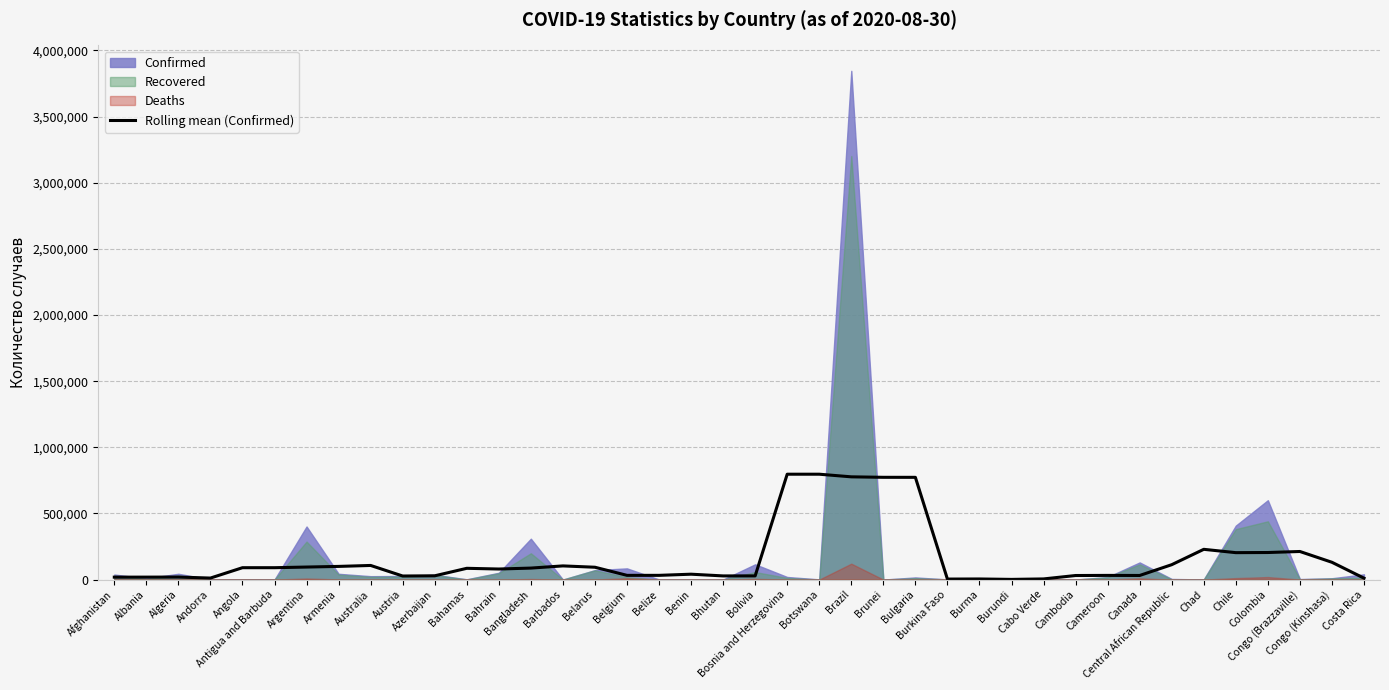

What is the label of the 8th point from the left?

Armenia